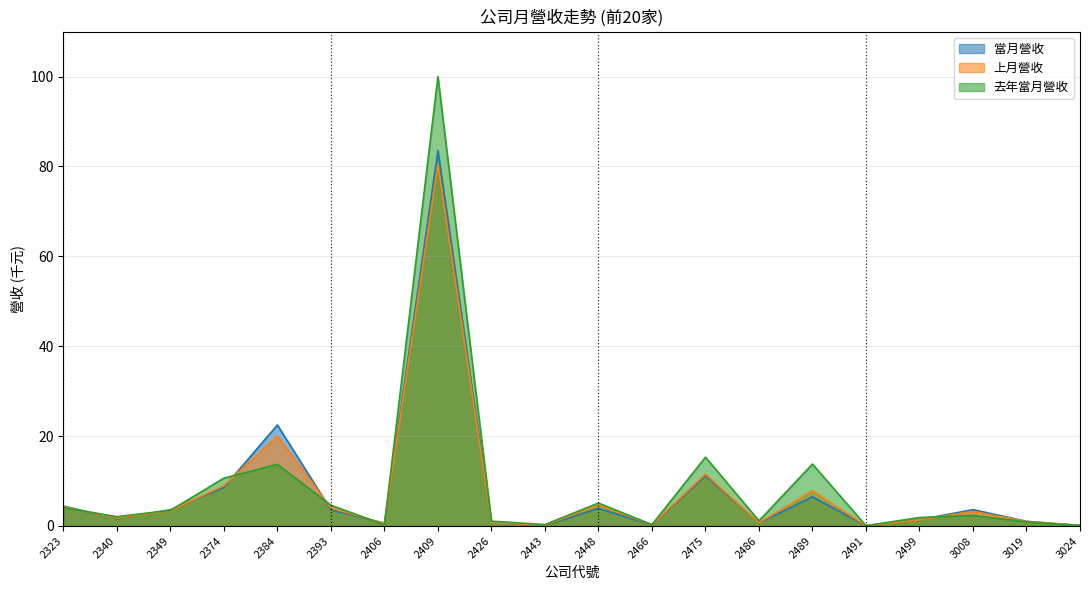

Which category has the highest value in the 上月營收 series?

2409